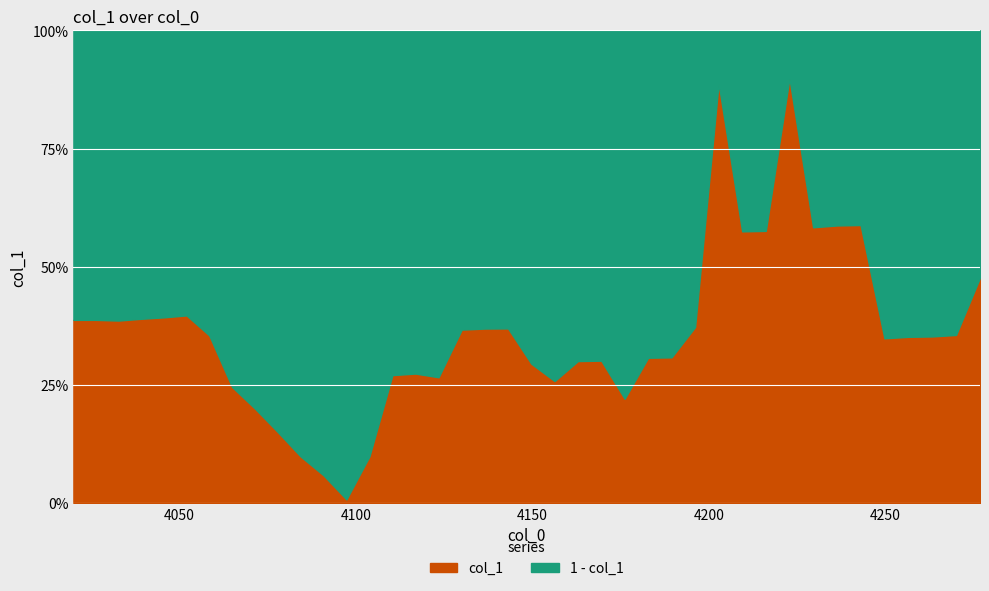

Reading right to left, transcribe all the data shown in this chart.

39=0.5	38=0.4	37=0.4	36=0.4	35=0.3	34=0.6	33=0.6	32=0.6	31=0.9	30=0.6	29=0.6	28=0.9	27=0.4	26=0.3	25=0.3	24=0.2	23=0.3	22=0.3	21=0.3	20=0.3	19=0.4	18=0.4	17=0.4	16=0.3	15=0.3	14=0.3	13=0.1	12=0.0	11=0.1	10=0.1	9=0.2	8=0.2	7=0.2	6=0.4	5=0.4	4=0.4	3=0.4	2=0.4	1=0.4	0=0.4